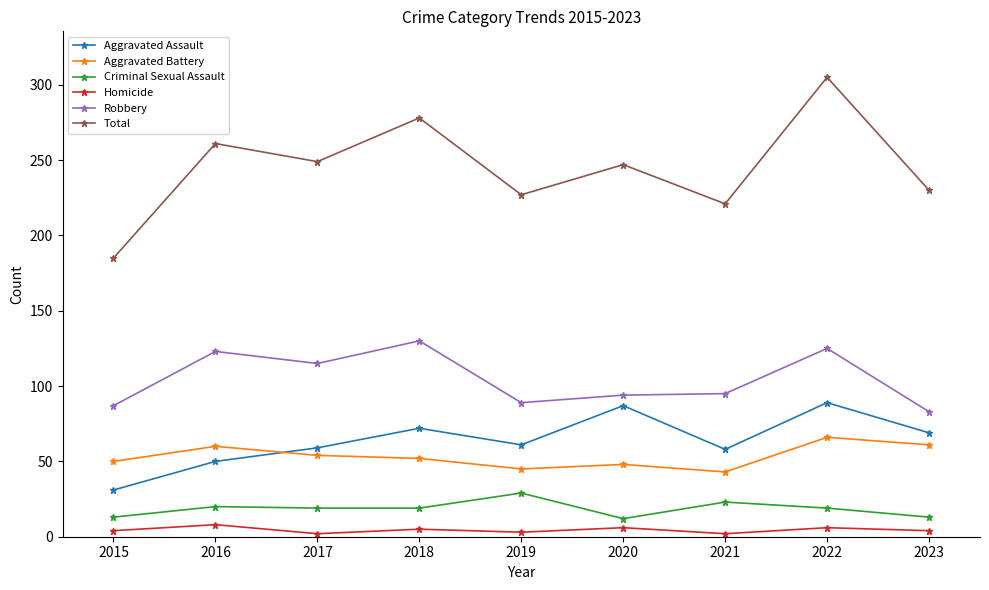

What is the approximate value of Homicide at 2016?

8